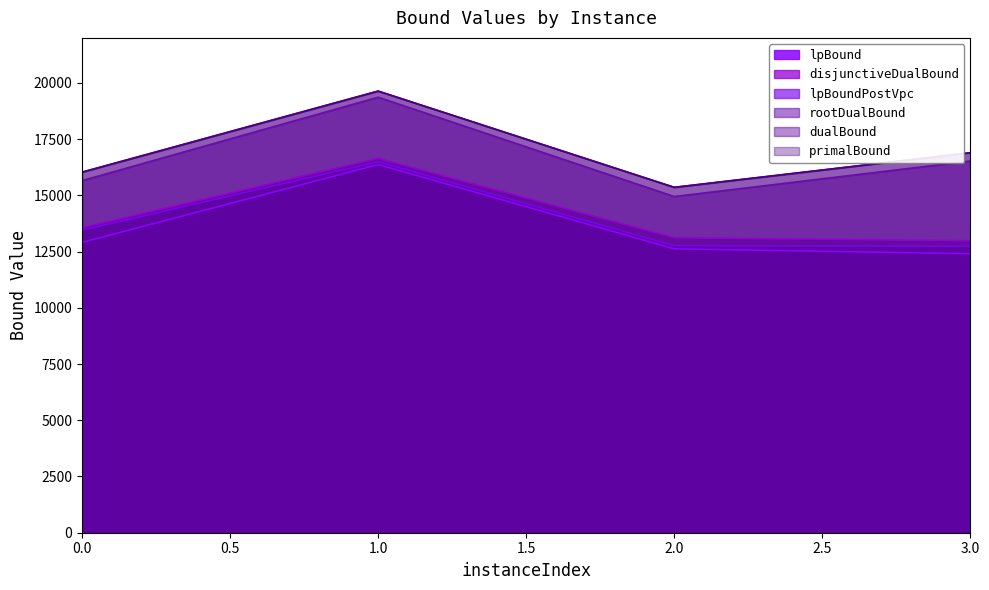

How many lines are shown in the chart?

6